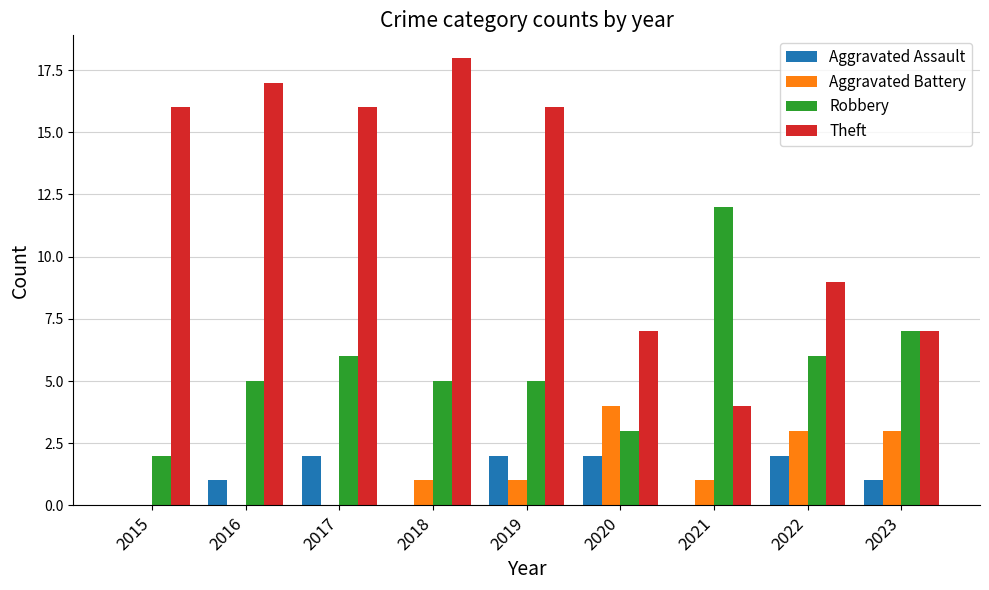

How many series are shown in this chart?

4